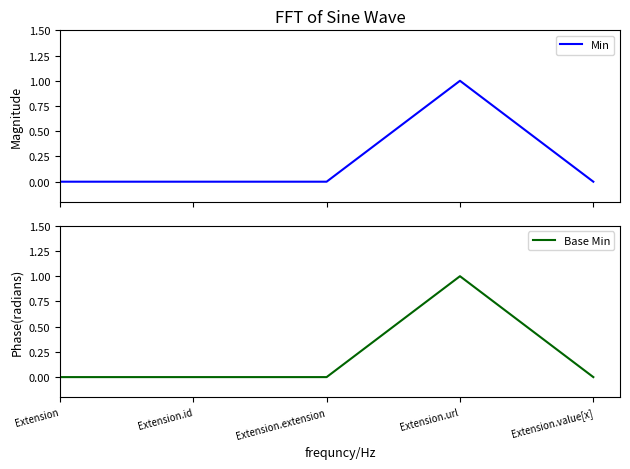

Which has a higher value, Extension.extension or Extension.value[x]?

Extension.extension